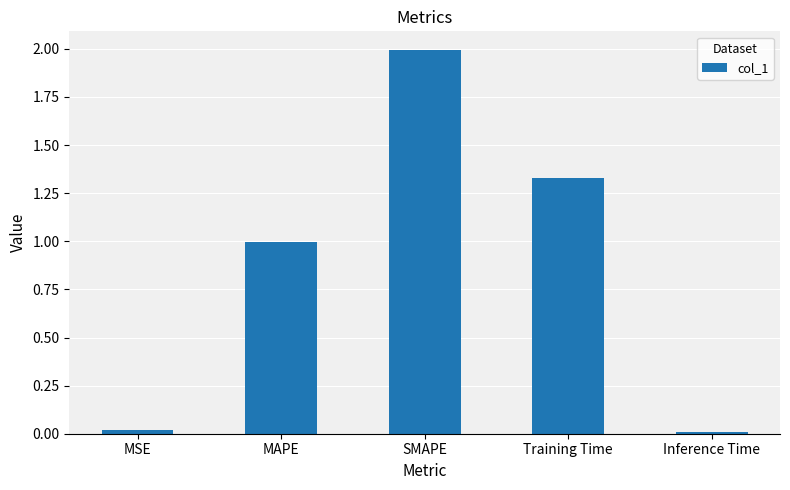

Which category has the highest value across all series?

SMAPE